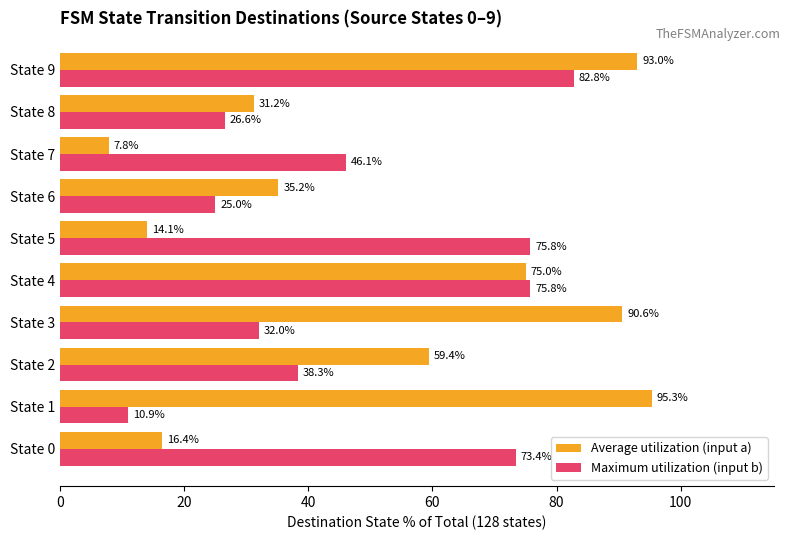

True or false: Maximum utilization (input b) has a value of 14.3 at State 6.

False